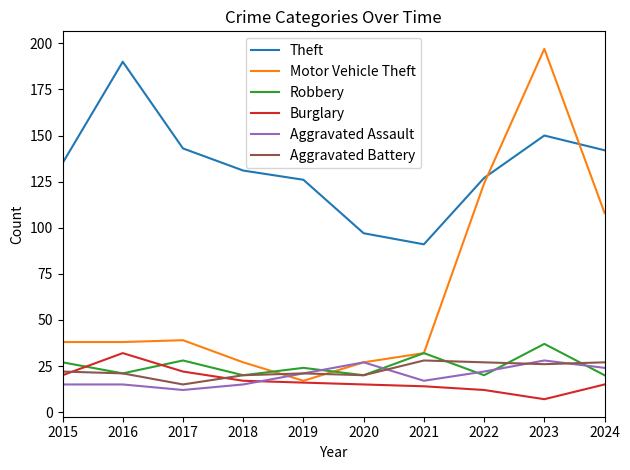

Reading right to left, list all the values displayed in this chart.

Theft: 142	150	127	91	97	126	131	143	190	135
Motor Vehicle Theft: 108	197	124	32	27	17	27	39	38	38
Robbery: 20	37	20	32	20	24	20	28	21	27
Burglary: 15	7	12	14	15	16	17	22	32	20
Aggravated Assault: 24	28	22	17	27	21	15	12	15	15
Aggravated Battery: 27	26	27	28	20	21	20	15	21	22